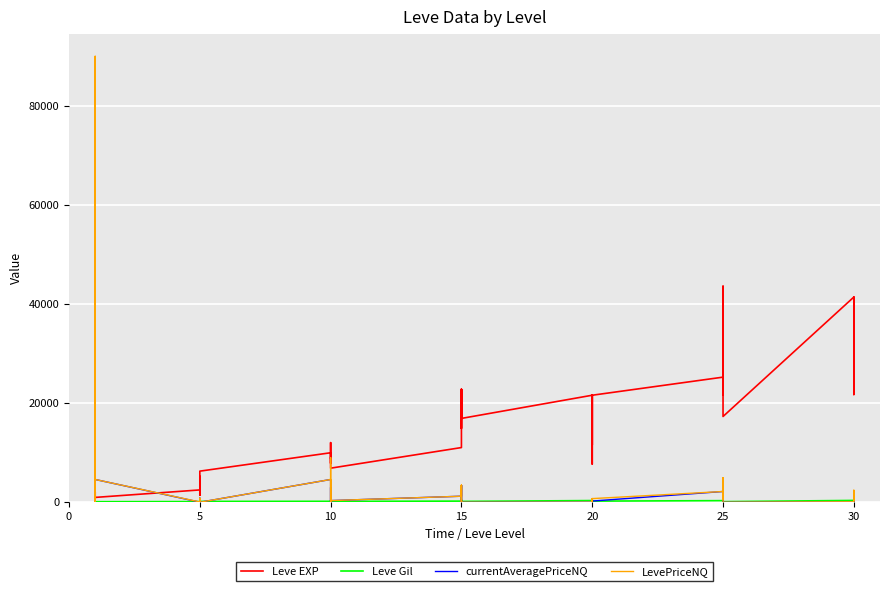

Count the number of data series in this chart.

4